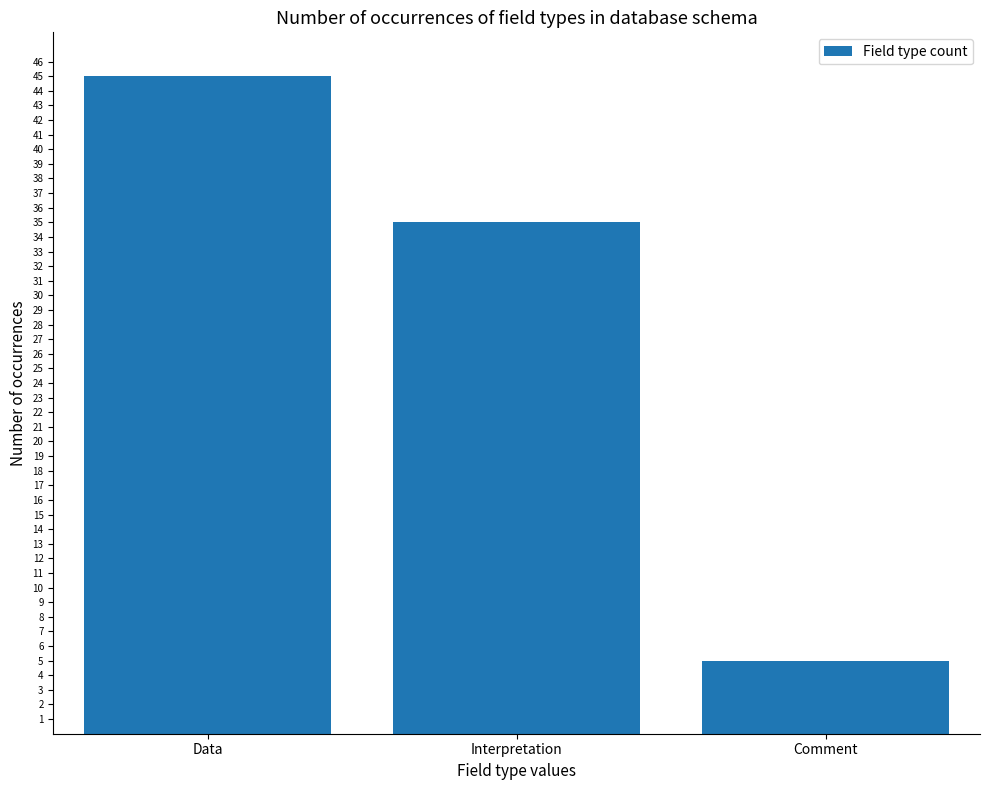

What is the sum of the values at Interpretation and Data?

80